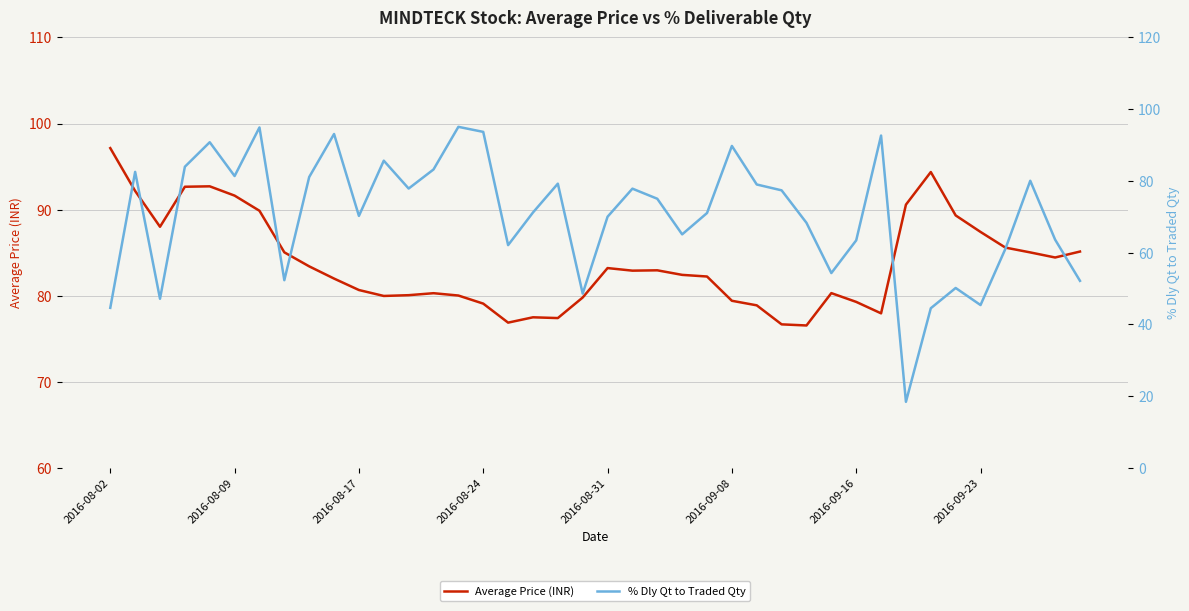

In Average Price (INR), how many points are higher than both neighbors (excluding endpoints)?

7